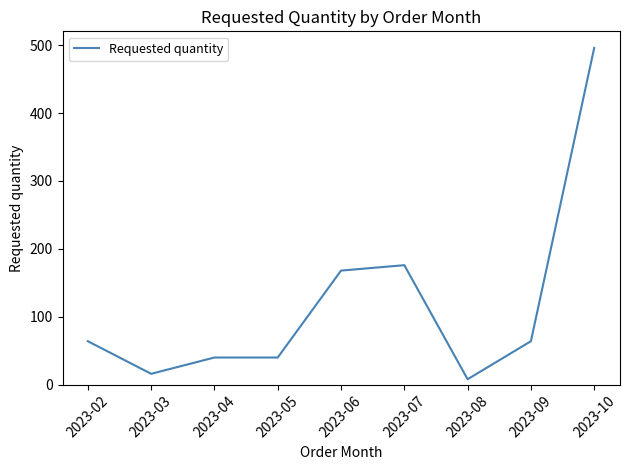

At which category does the data reach its first local valley?

2023-03